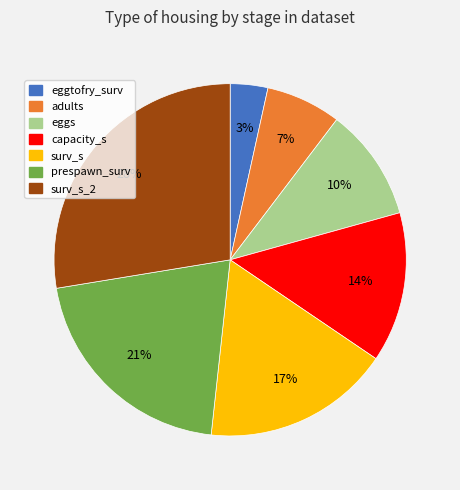

Does eggtofry_surv represent more than half of the total?

No